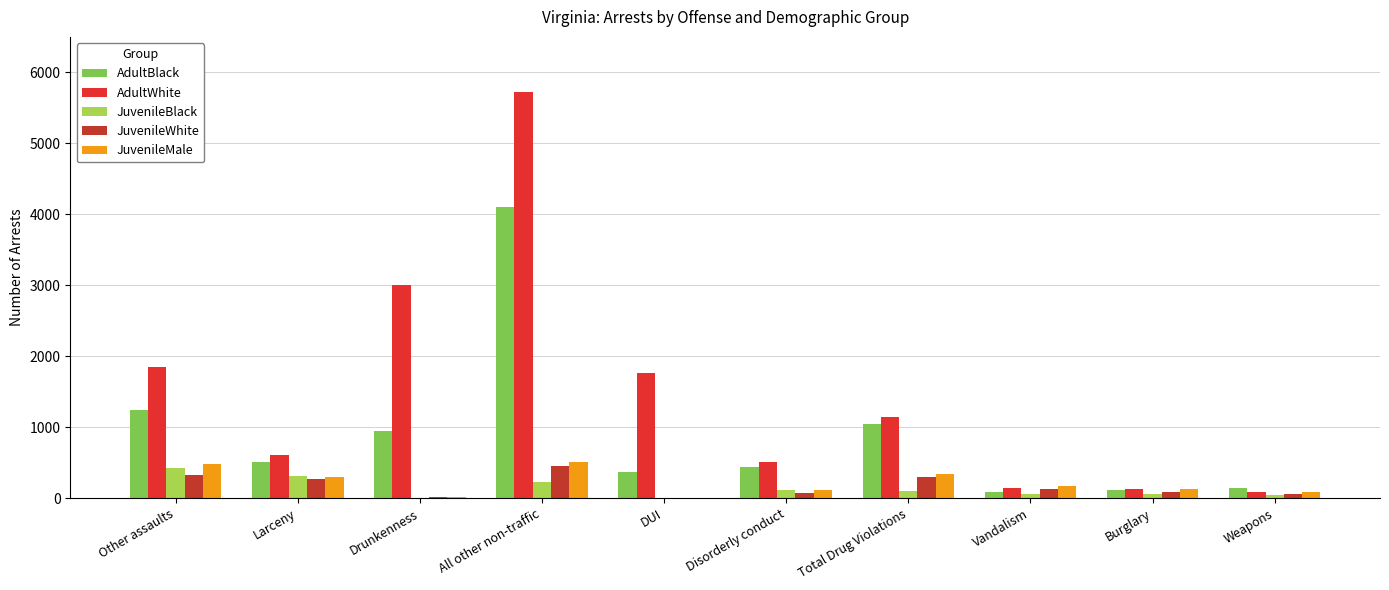

What is the highest value of the AdultBlack series?

4102